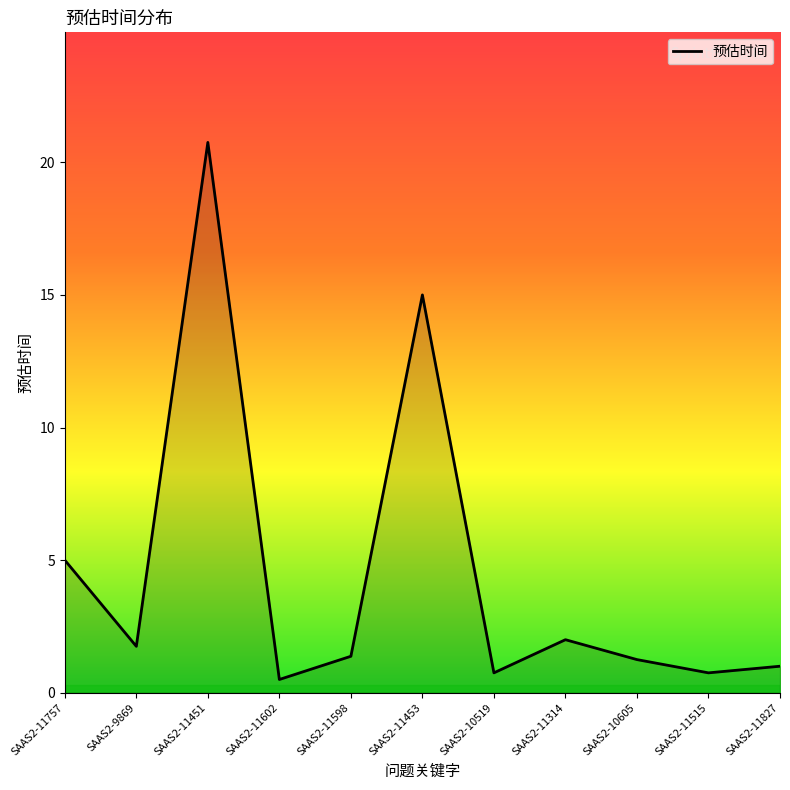

What is the minimum value shown in the chart?

0.5